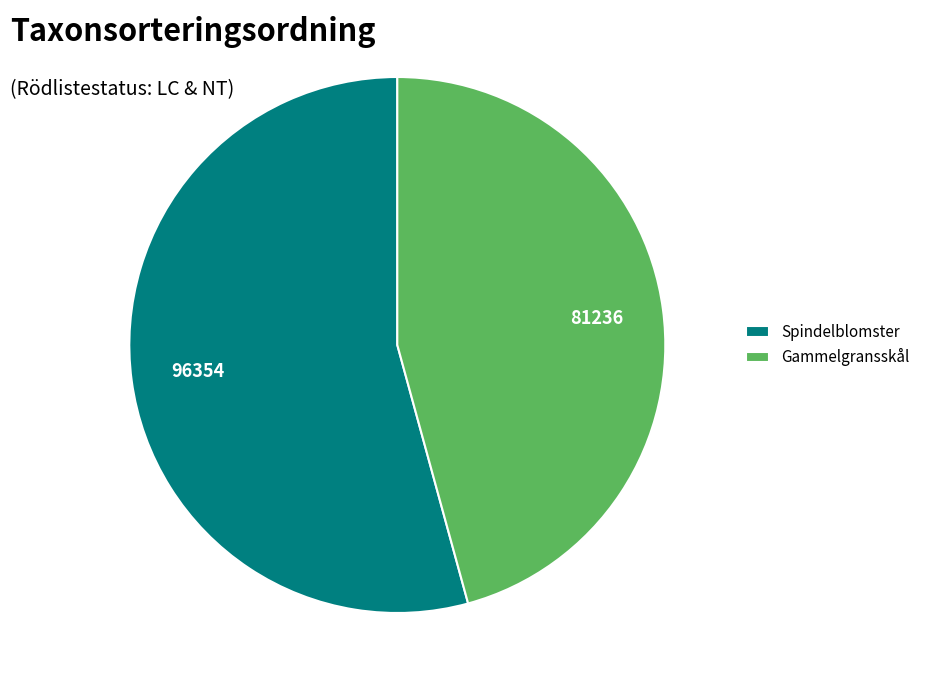

Is it true that Gammelgransskål is 46% of the pie?

True